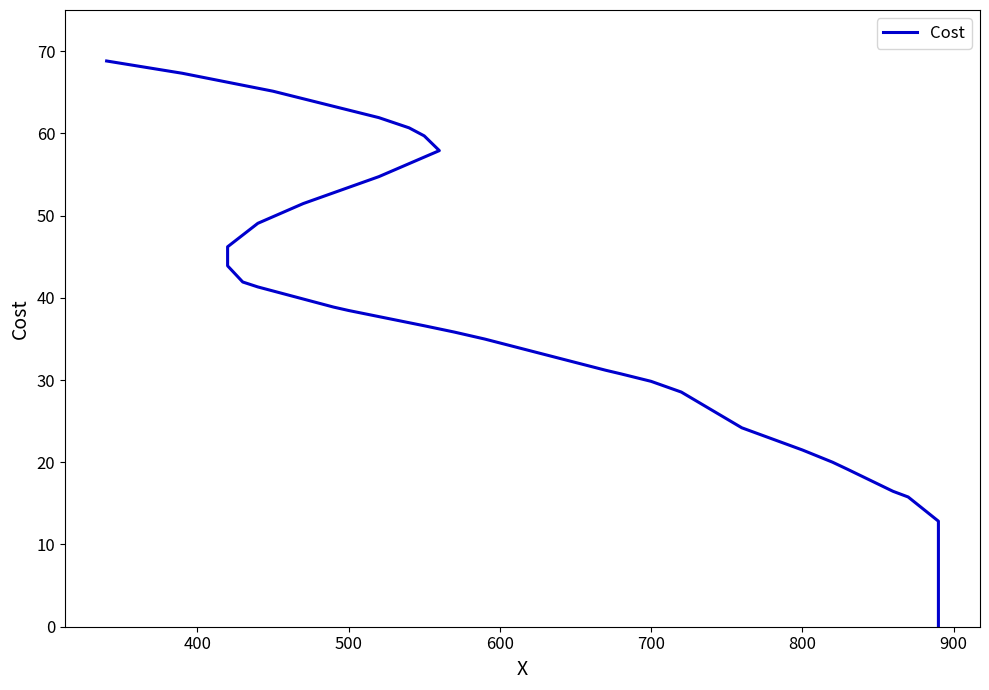

Reading left to right, transcribe all the data shown in this chart.

0.0	2.2	3.3	4.8	5.3	5.9	7.2	8.0	11.6	12.8	15.8	16.5	19.1	20.0	21.5	24.2	28.5	29.8	30.8	31.2	35.0	35.8	36.6	38.5	38.9	41.3	41.9	43.9	44.4	46.2	49.1	51.5	54.7	57.9	59.7	60.7	61.9	65.1	67.3	68.8